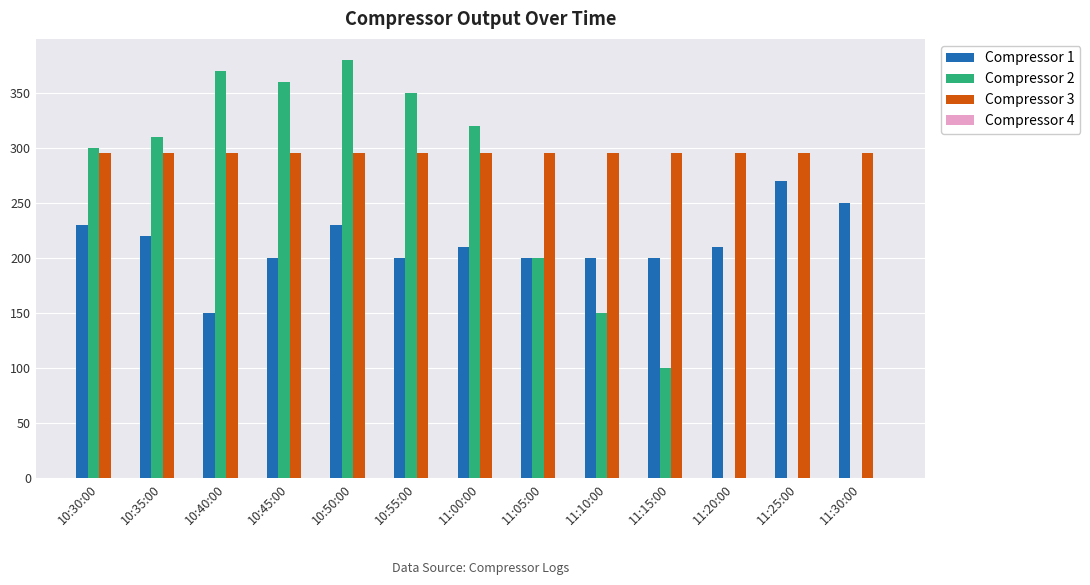

Is it true that Compressor 3 equals 295 at 11:05:00?

True